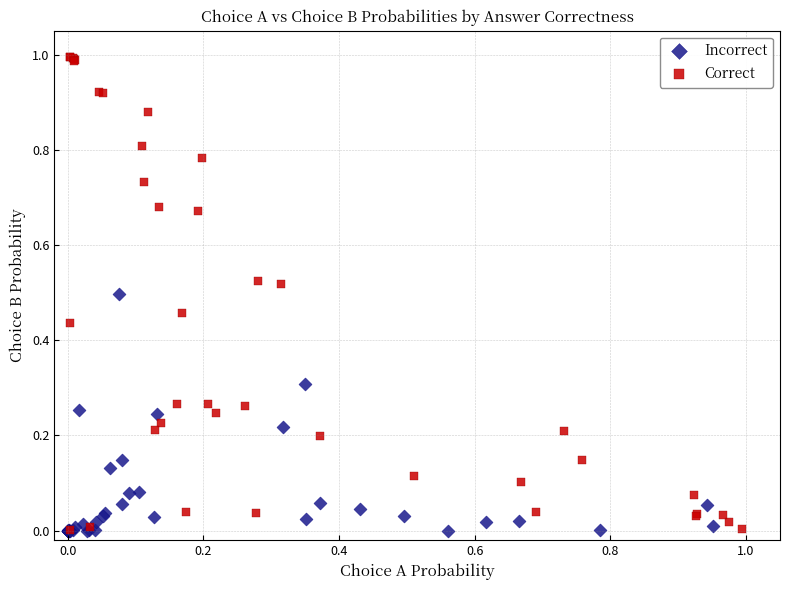

Which series contains the highest Y value?

Correct